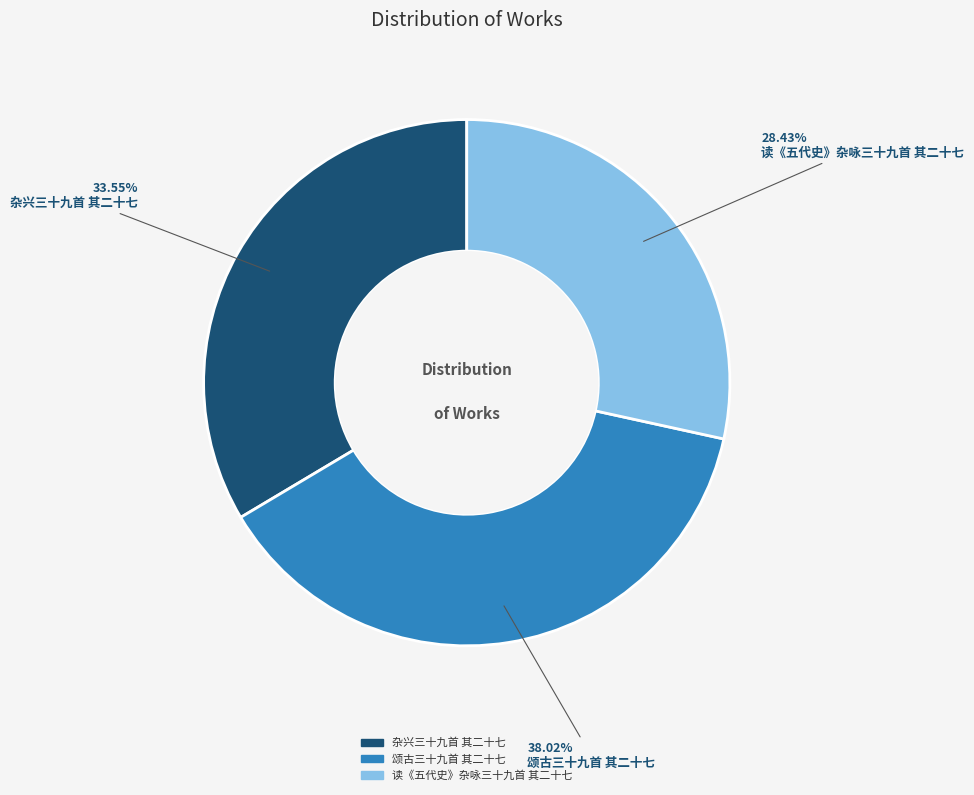

What is the largest slice in the pie chart?

颂古三十九首 其二十七